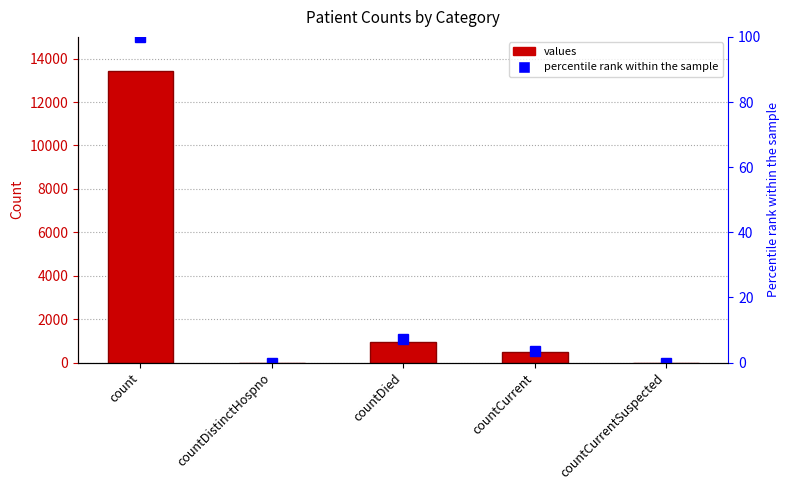

Reading left to right, list all the values displayed in this chart.

values: count=13447.0	countDistinctHospno=0.0	countDied=958.0	countCurrent=475.0	countCurrentSuspected=0.0
percentile rank within the sample: count=100.0	countDistinctHospno=0.0	countDied=7.1	countCurrent=3.5	countCurrentSuspected=0.0